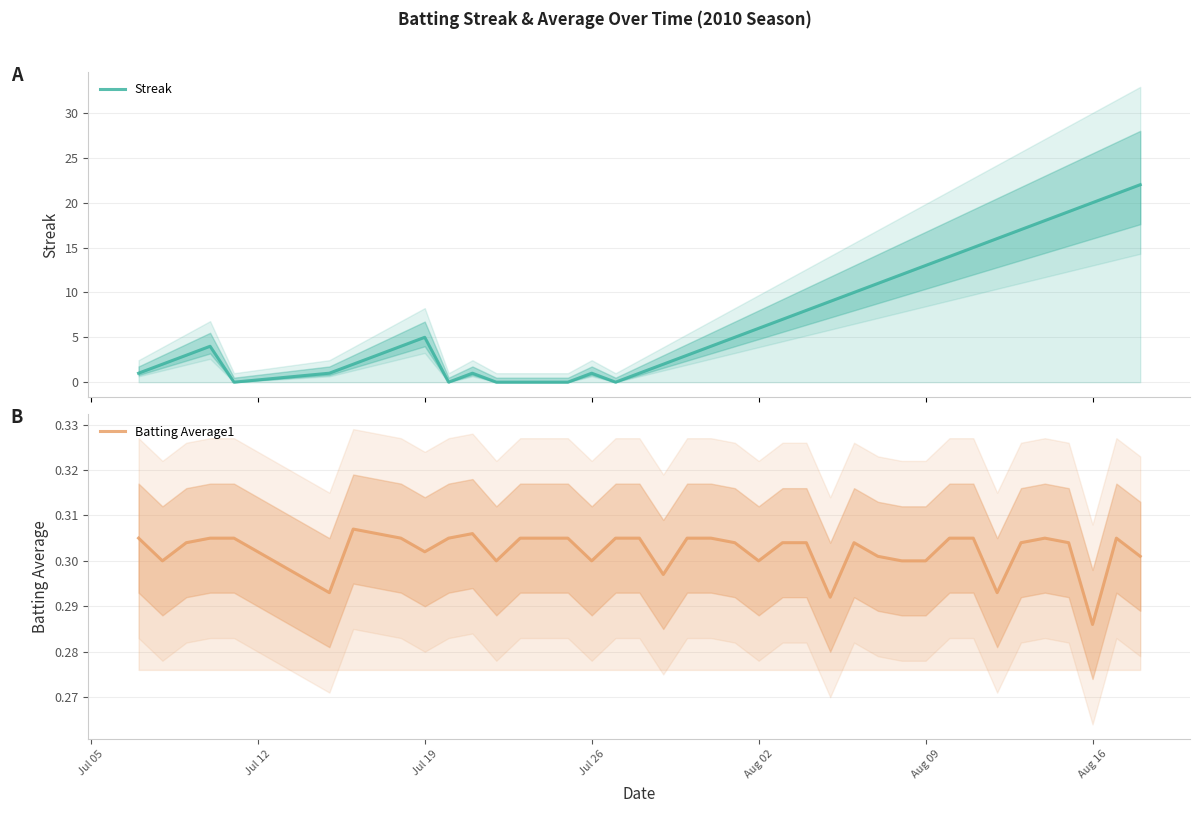

Which series has the widest spread of values?

Streak